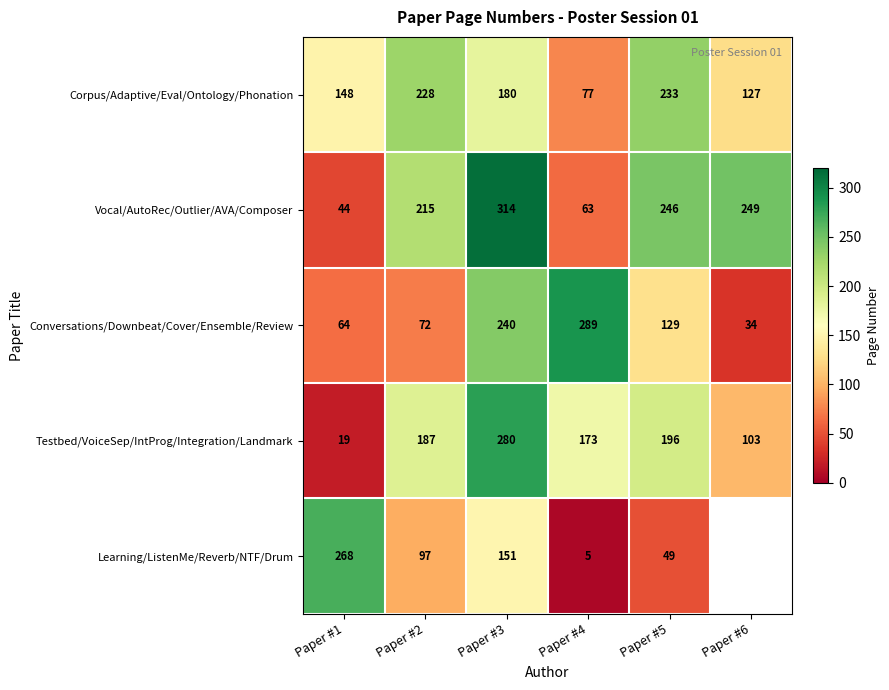

At which label is Testbed/VoiceSep/IntProg/Integration/Landmark closest to 149?

Paper #4